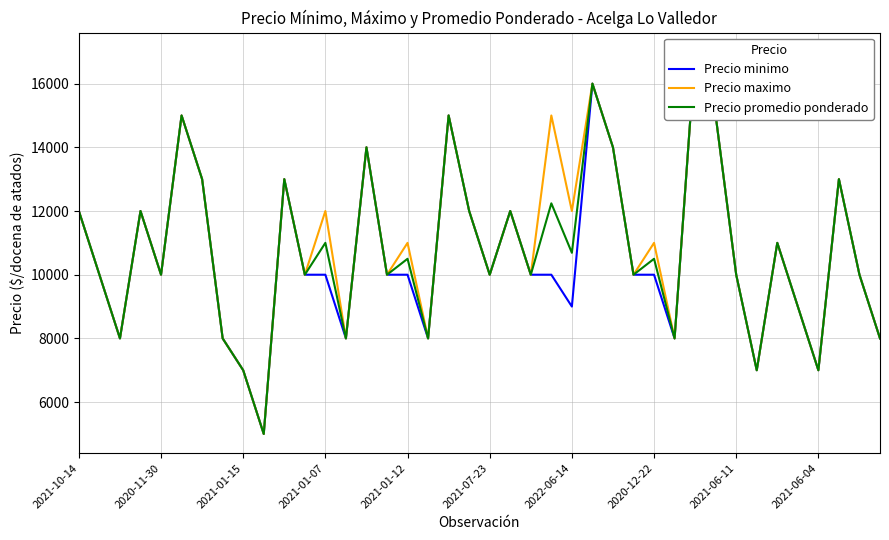

Between 11 and 30, which is larger?

30